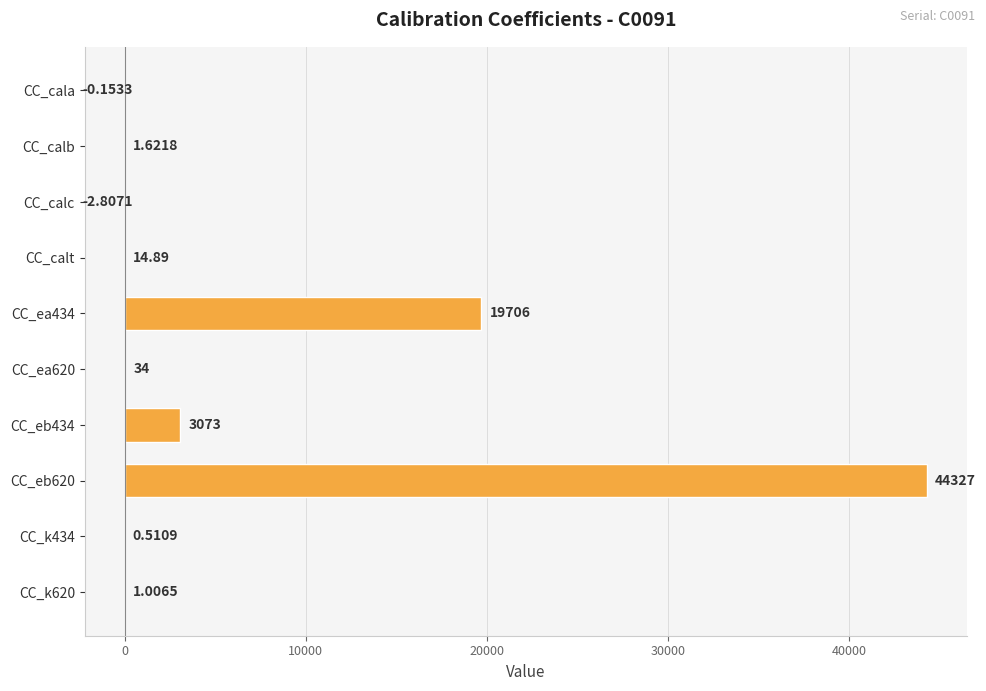

What is the sum of the values at CC_calc and CC_k434?

-2.3